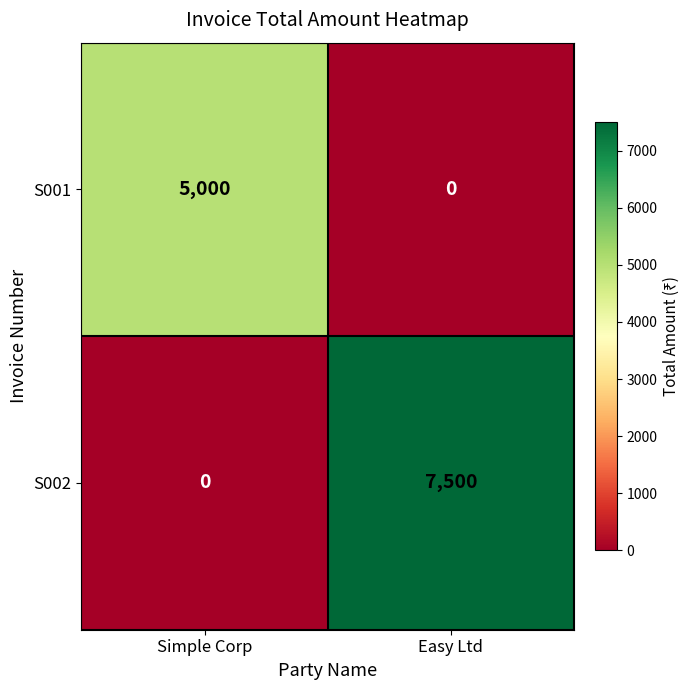

Which series has the widest spread of values?

S002